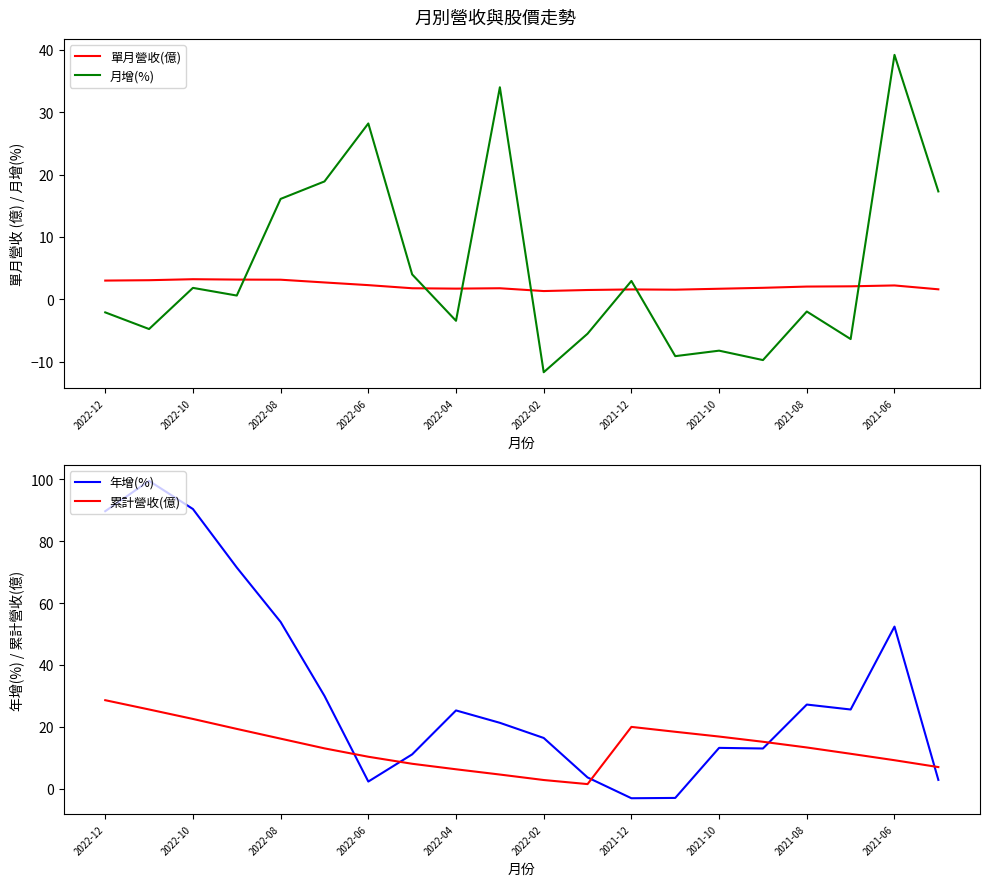

True or false: 月增(%) has a value of 11.2 at 2022-08.

False